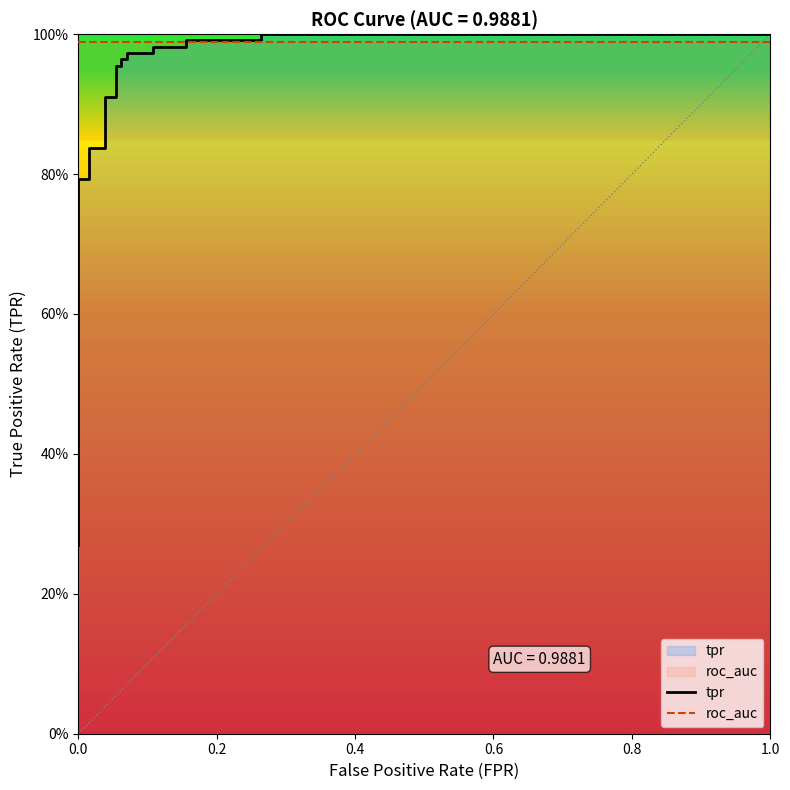

Which series has the largest total across all categories?

roc_auc